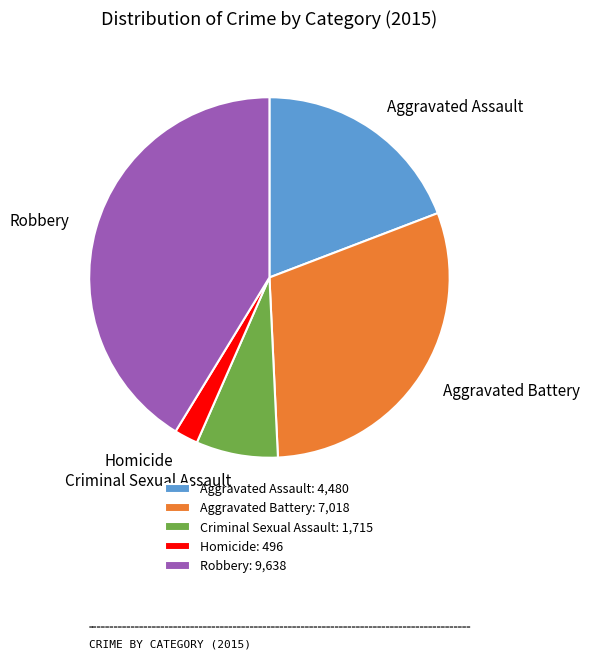

Between Aggravated Assault and Aggravated Battery, which is larger?

Aggravated Battery